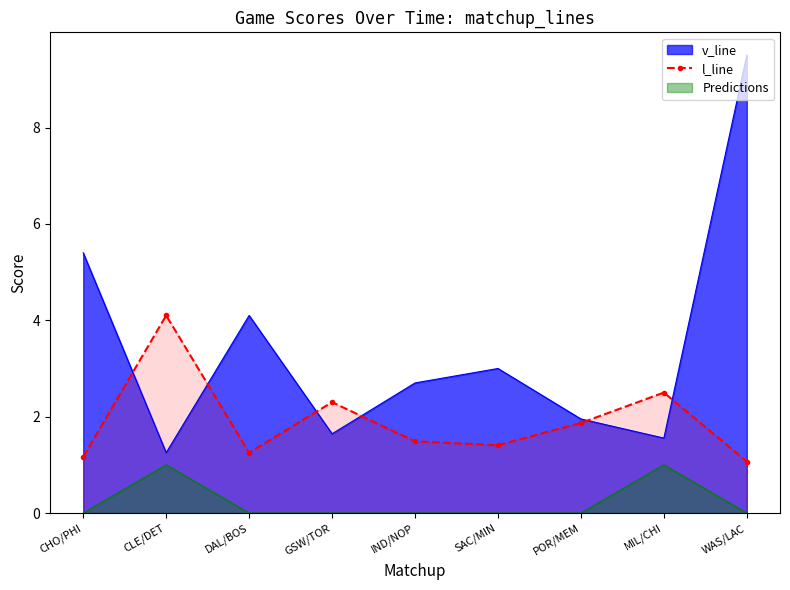

List the series in order of their peak value, lowest first.

Predictions, l_line, v_line